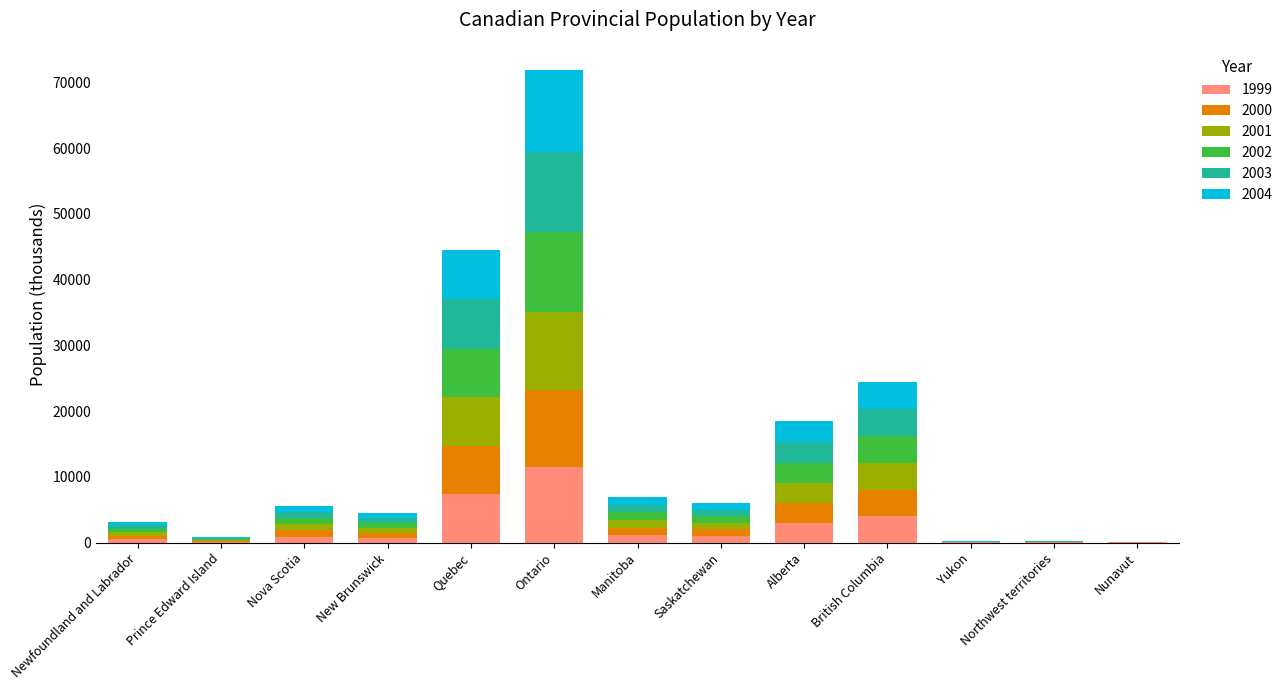

What is the total value across all series at British Columbia?

24506.6